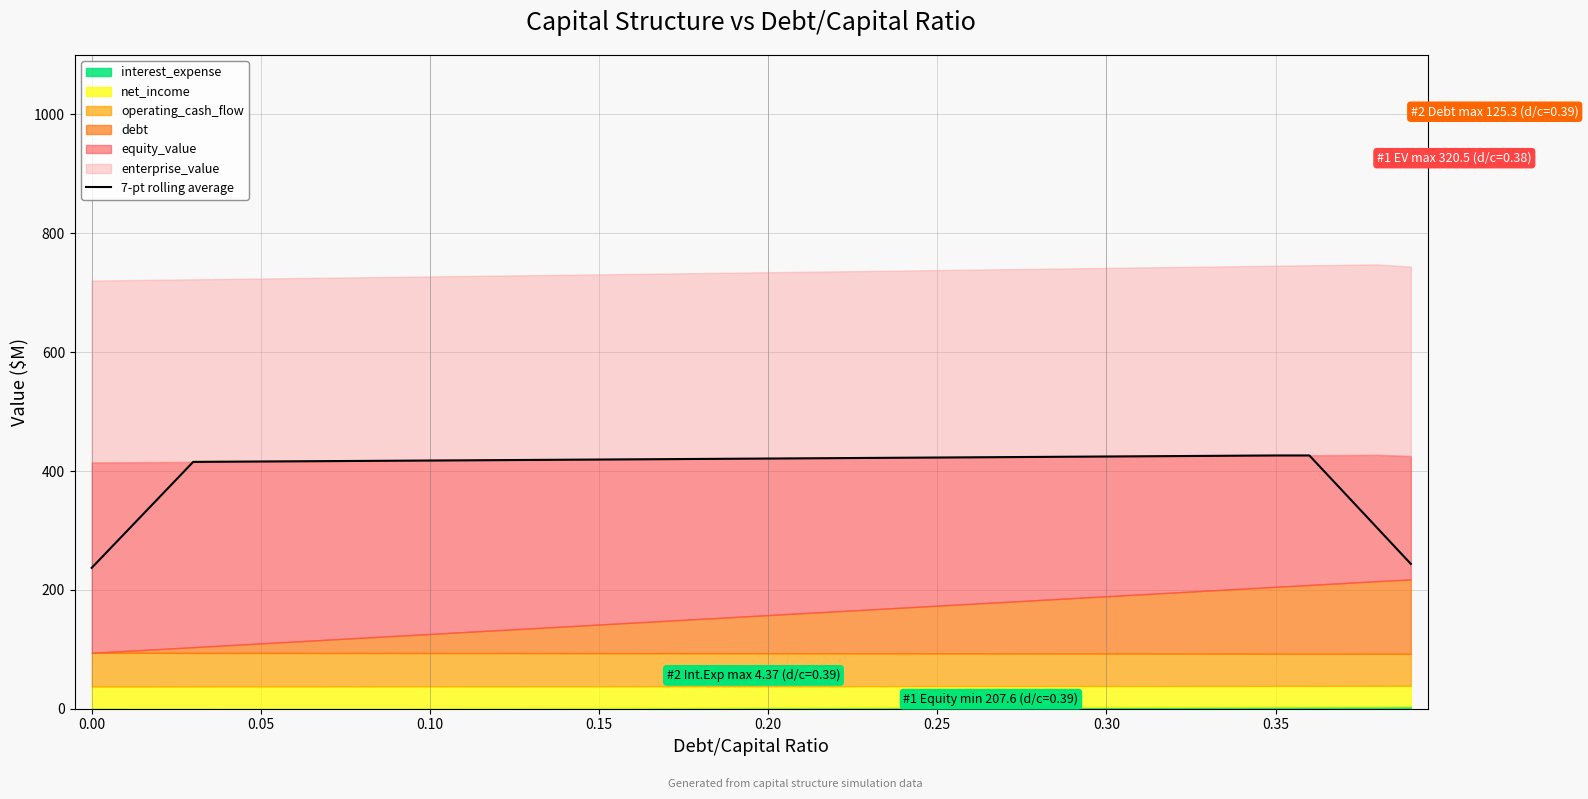

Reading left to right, what are all the values shown in this chart?

237.1	296.4	355.9	415.4	415.7	416.0	416.3	416.7	417.0	417.3	417.6	418.0	418.3	418.6	419.0	419.3	419.6	420.0	420.3	420.6	421.0	421.3	421.7	422.0	422.3	422.7	423.0	423.4	423.7	424.1	424.4	424.8	425.1	425.5	425.8	426.2	426.2	365.4	304.6	243.7